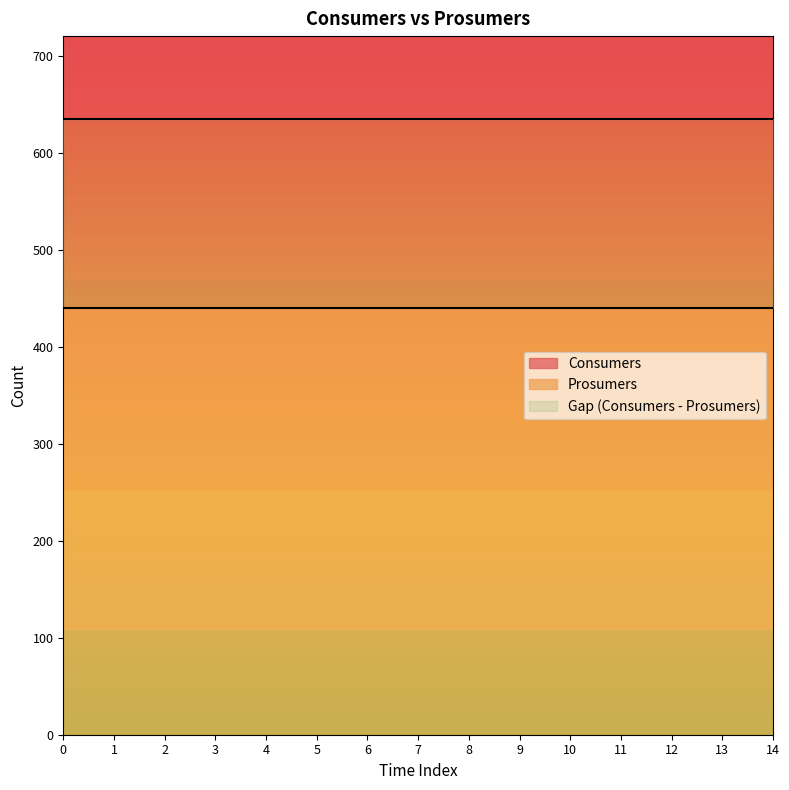

Which series has the largest range (max minus min)?

Consumers